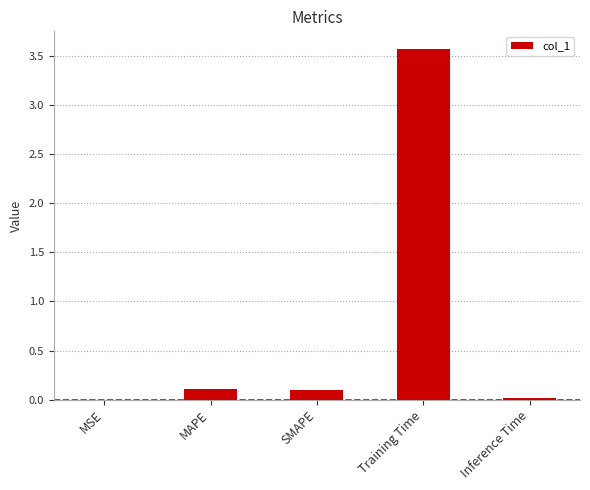

The chart shows a value of 0.8 at Training Time. True or false?

False